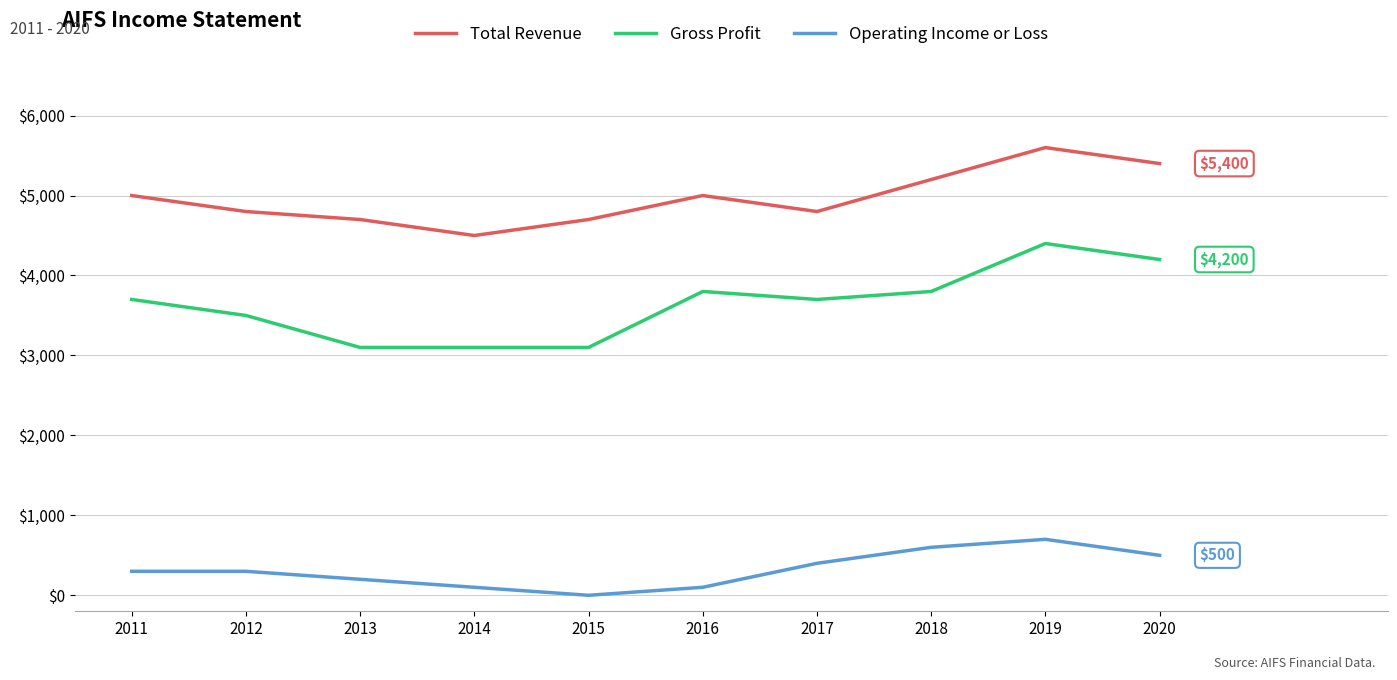

Rank the series by their maximum value, from lowest to highest.

Operating Income or Loss, Gross Profit, Total Revenue